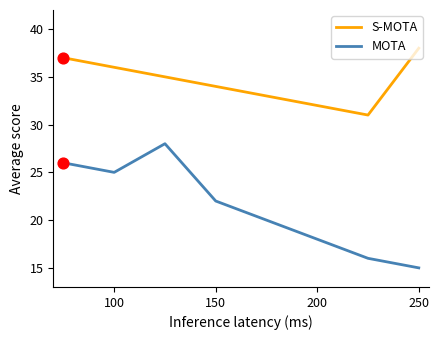

True or false: MOTA and S-MOTA intersect in this chart.

False